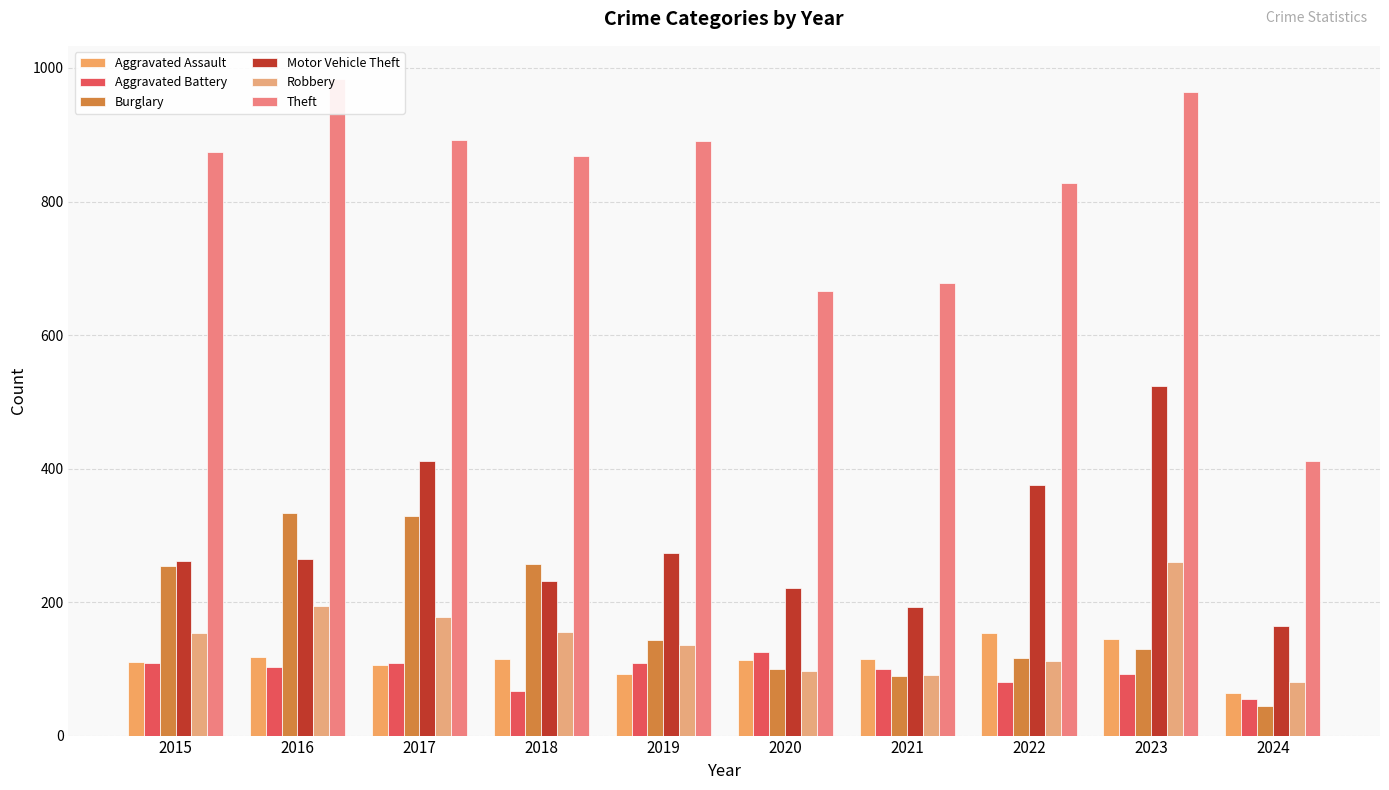

Is it true that Aggravated Battery equals 54 at 2020?

False